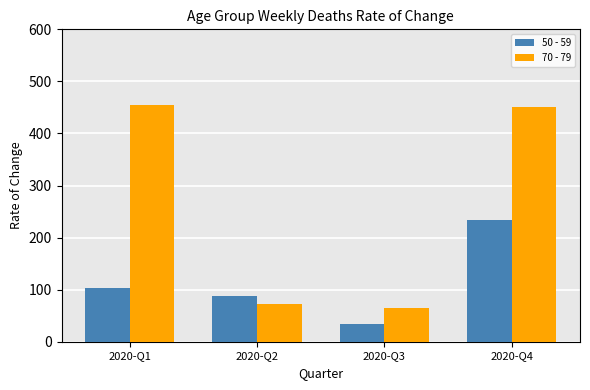

Which series has the largest range (max minus min)?

70 - 79